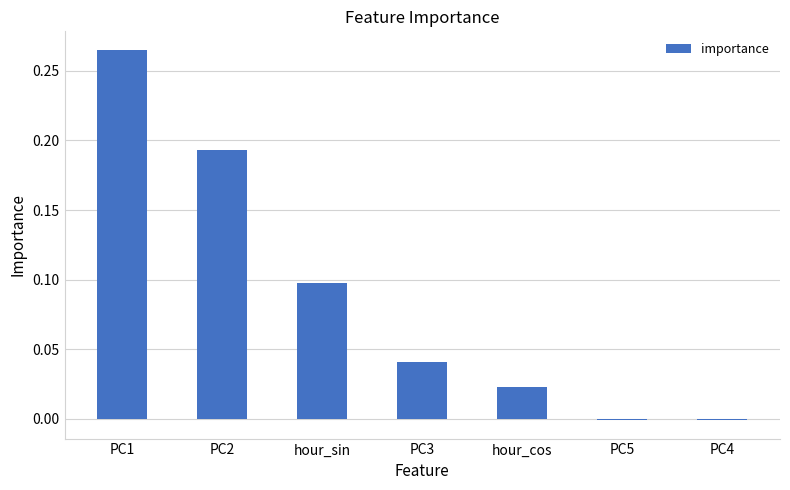

How many series are shown in this chart?

1